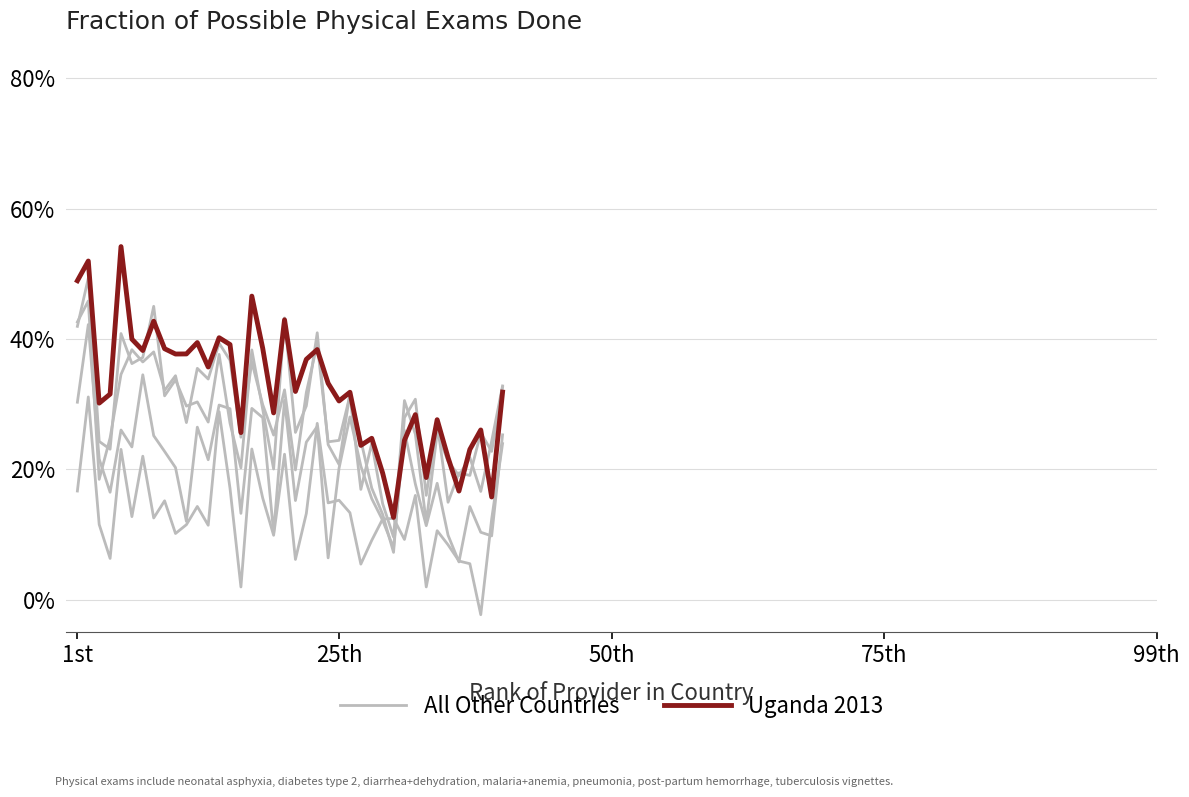

Between 6 and 23, which series saw the biggest shift?

All Other Countries